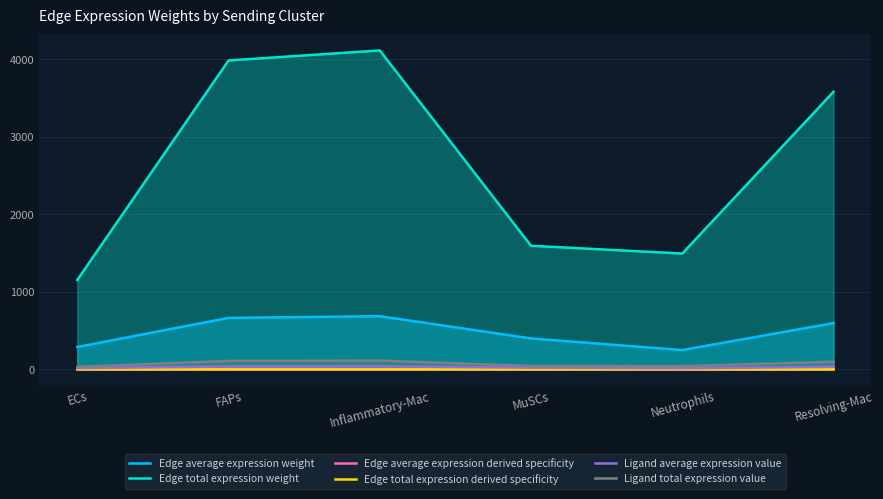

Which label corresponds to the largest value in the chart?

Inflammatory-Mac